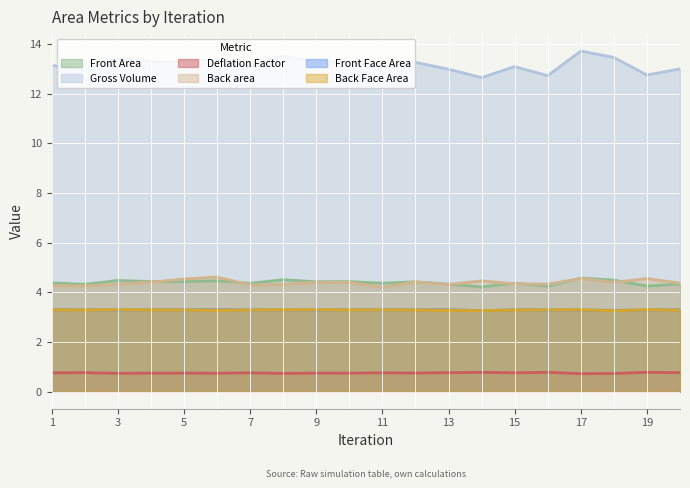

In Deflation Factor, how many points are higher than both neighbors (excluding endpoints)?

8